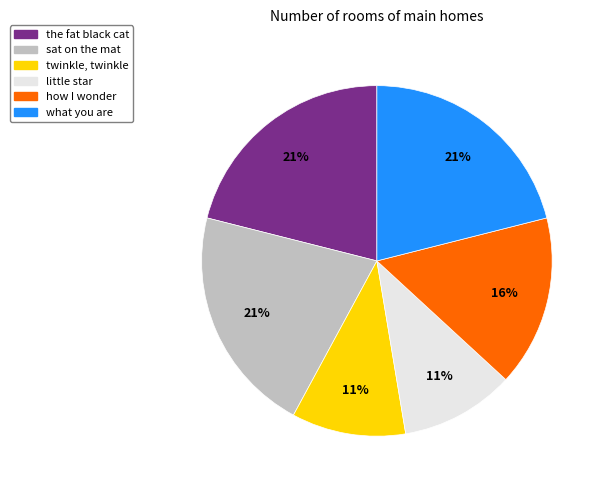

Which has a higher value, twinkle, twinkle or sat on the mat?

sat on the mat